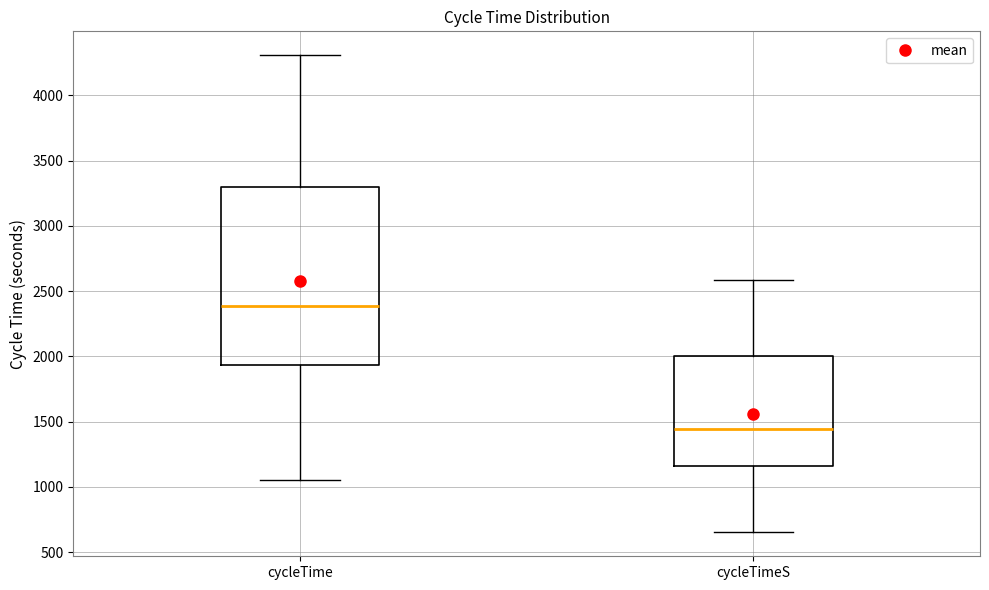

Which box's median line is the lowest?

cycleTimeS